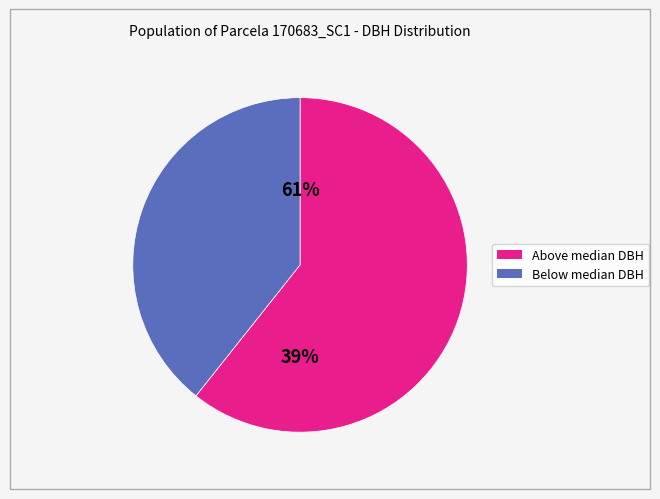

The 170683012 slice represents 16% of the pie. True or false?

False